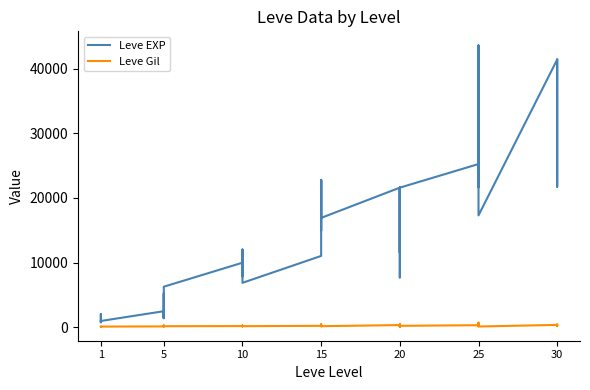

What is the value of the Leve Gil point at the 7th from the left?

139